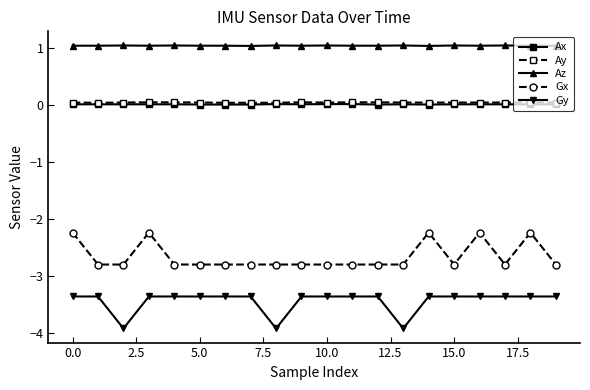

What is the lowest value of the Gy series?

-3.9